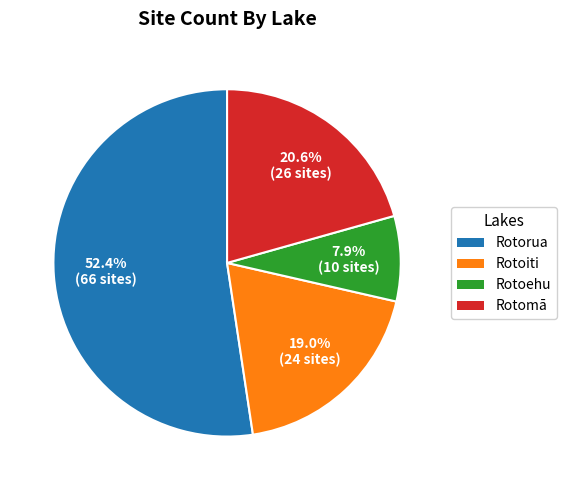

Do Rotorua and Rotoehu together represent more than half of the pie?

Yes